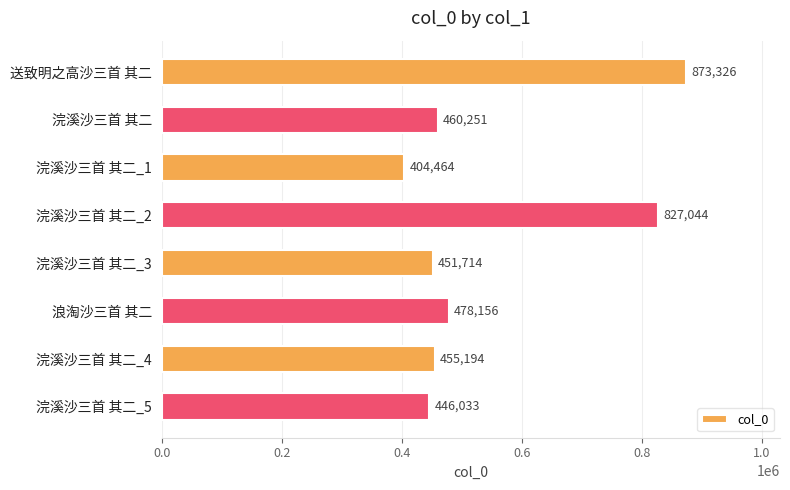

Reading top to bottom, list all the values displayed in this chart.

送致明之高沙三首 其二=873326	浣溪沙三首 其二=460251	浣溪沙三首 其二_1=404464	浣溪沙三首 其二_2=827044	浣溪沙三首 其二_3=451714	浪淘沙三首 其二=478156	浣溪沙三首 其二_4=455194	浣溪沙三首 其二_5=446033